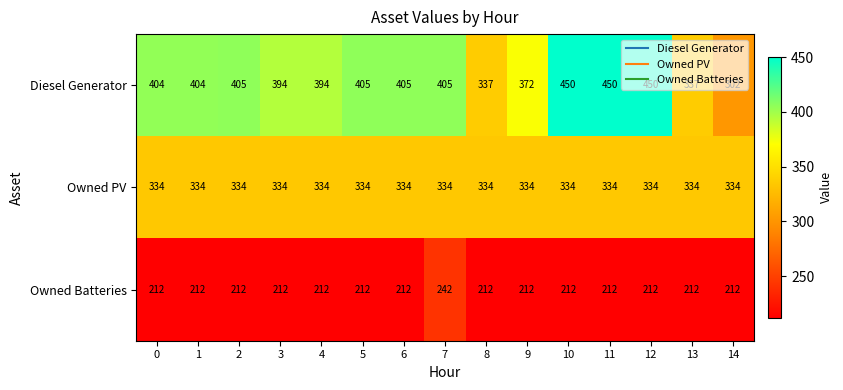

True or false: Diesel Generator has a value of 275 at 1.

False